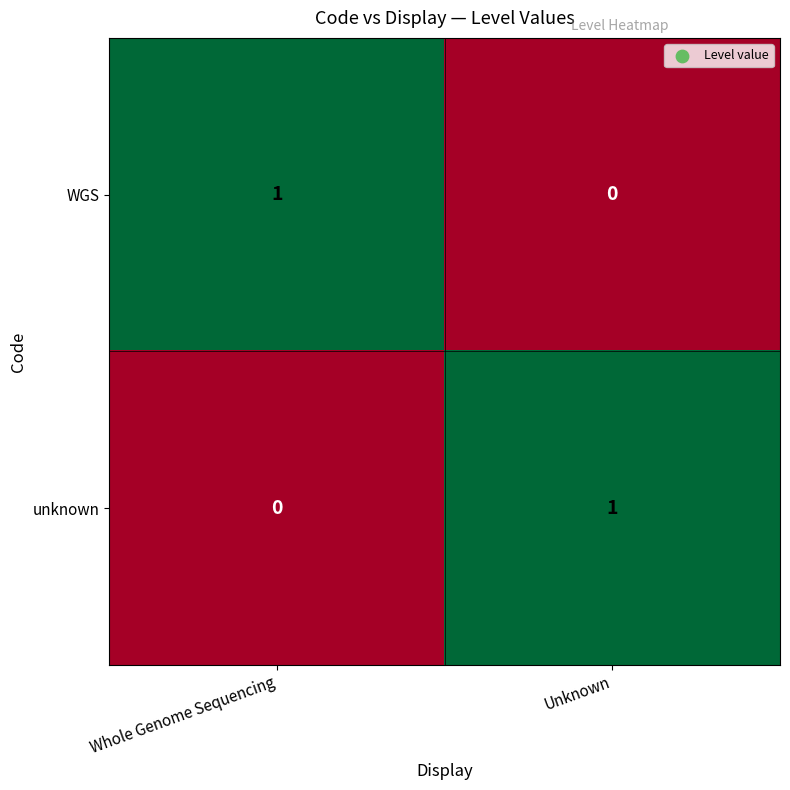

The value of unknown at Whole Genome Sequencing is 0. True or false?

True